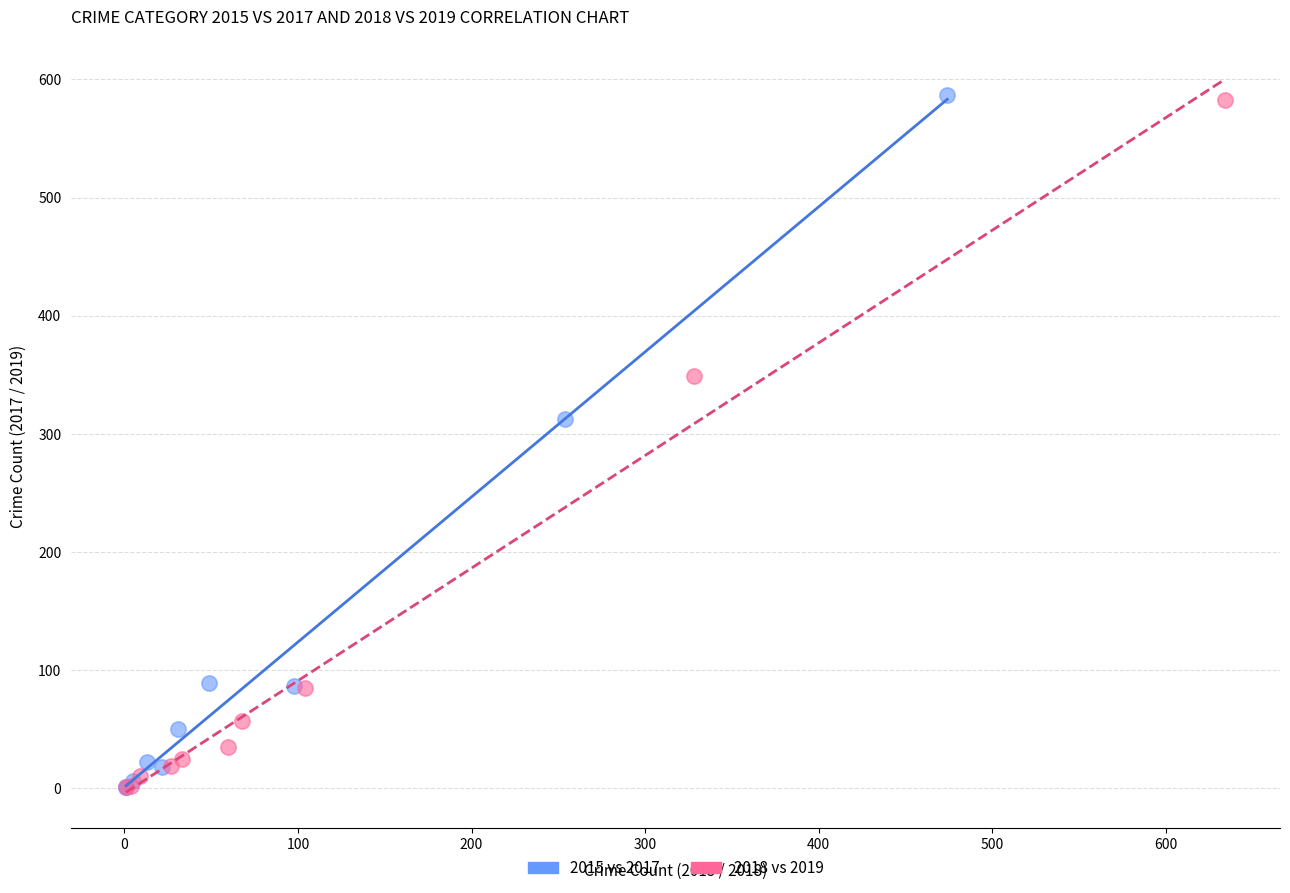

Which series has the widest spread of Y values?

2015 vs 2017